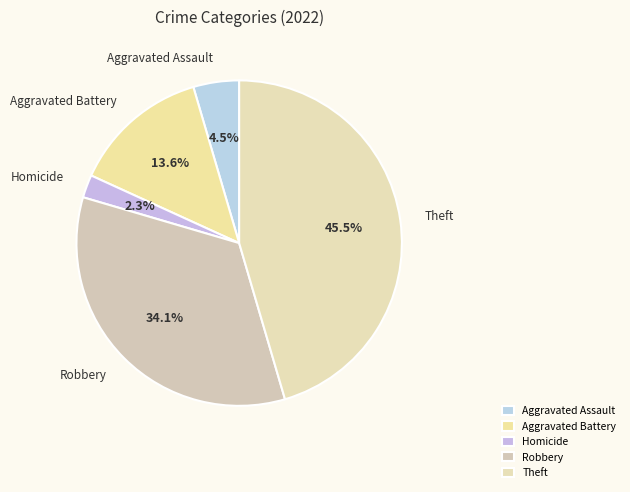

Count the number of slices in the pie.

5